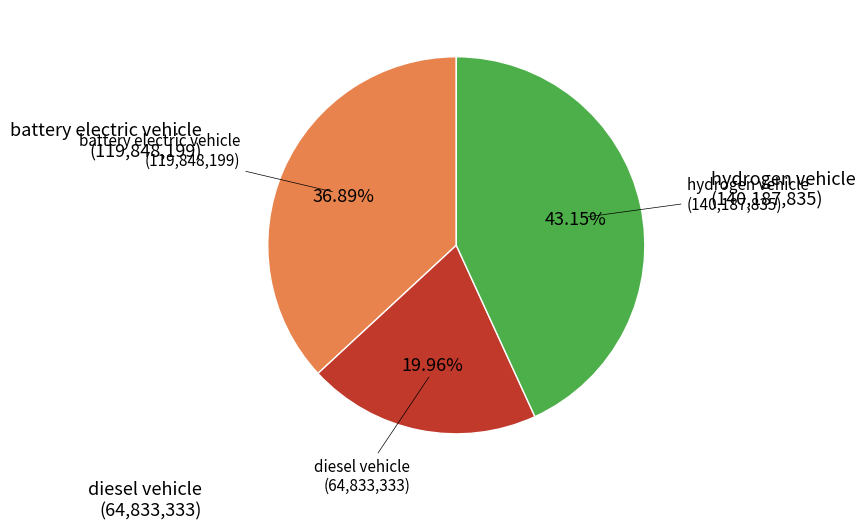

Does any single category account for the majority?

No